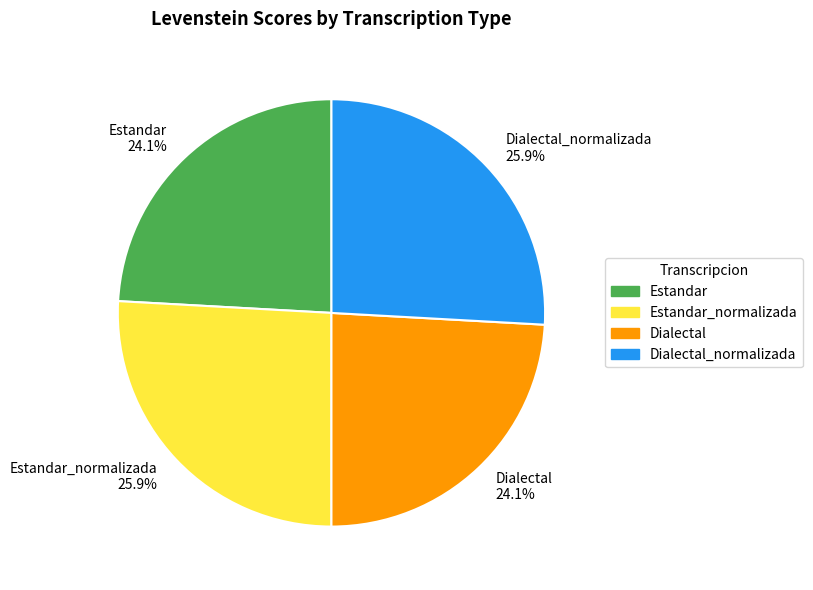

Which has a higher value, Estandar_normalizada 25.9% or Dialectal 24.1%?

Estandar_normalizada 25.9%